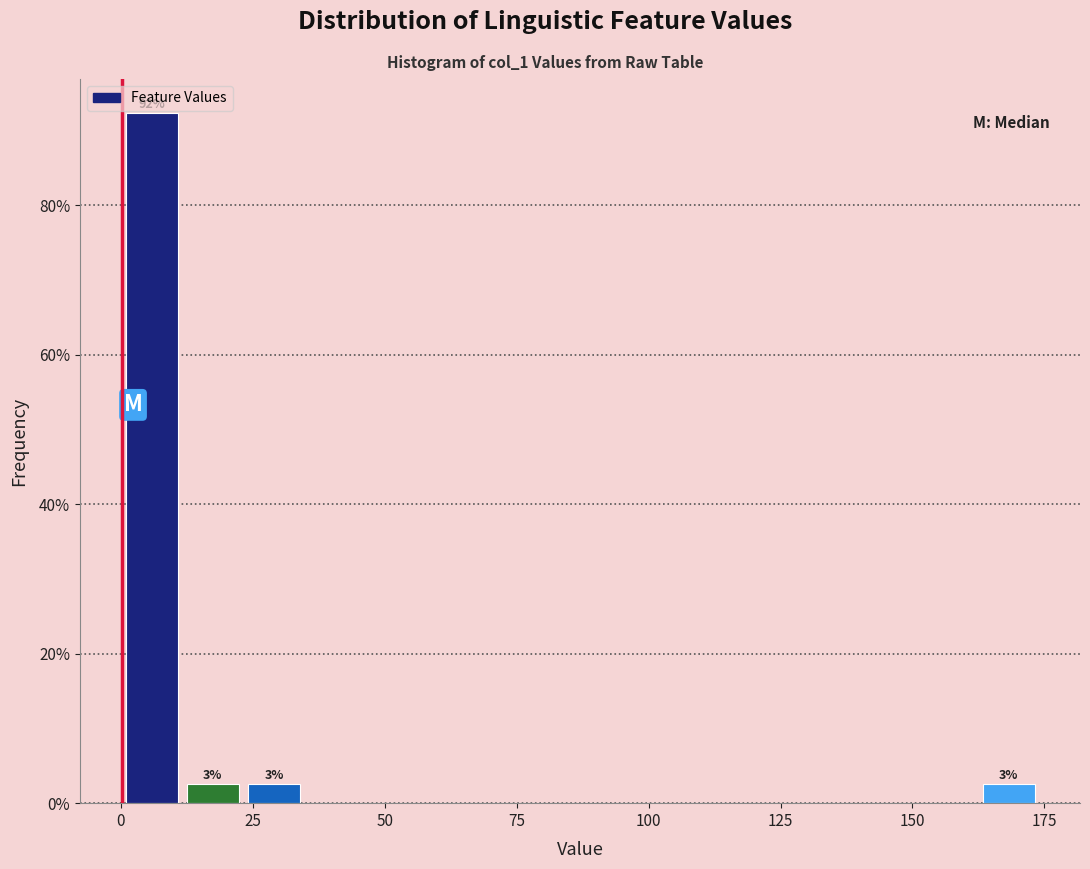

Around what value on the x-axis is the tallest bar? Give the approximate position of its centre, as read against the axis.

5